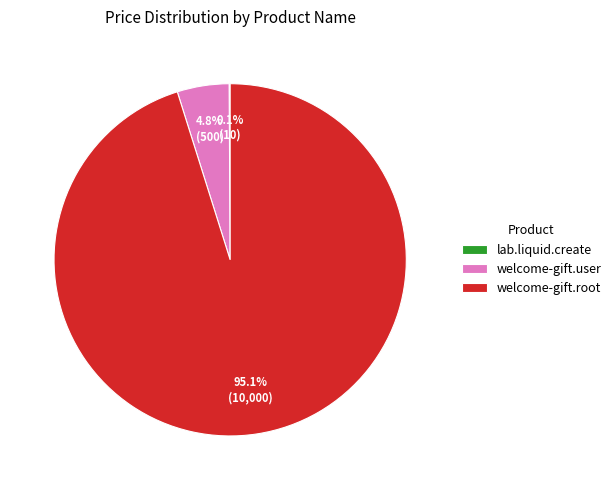

True or false: welcome-gift.user accounts for 5% of the total.

True